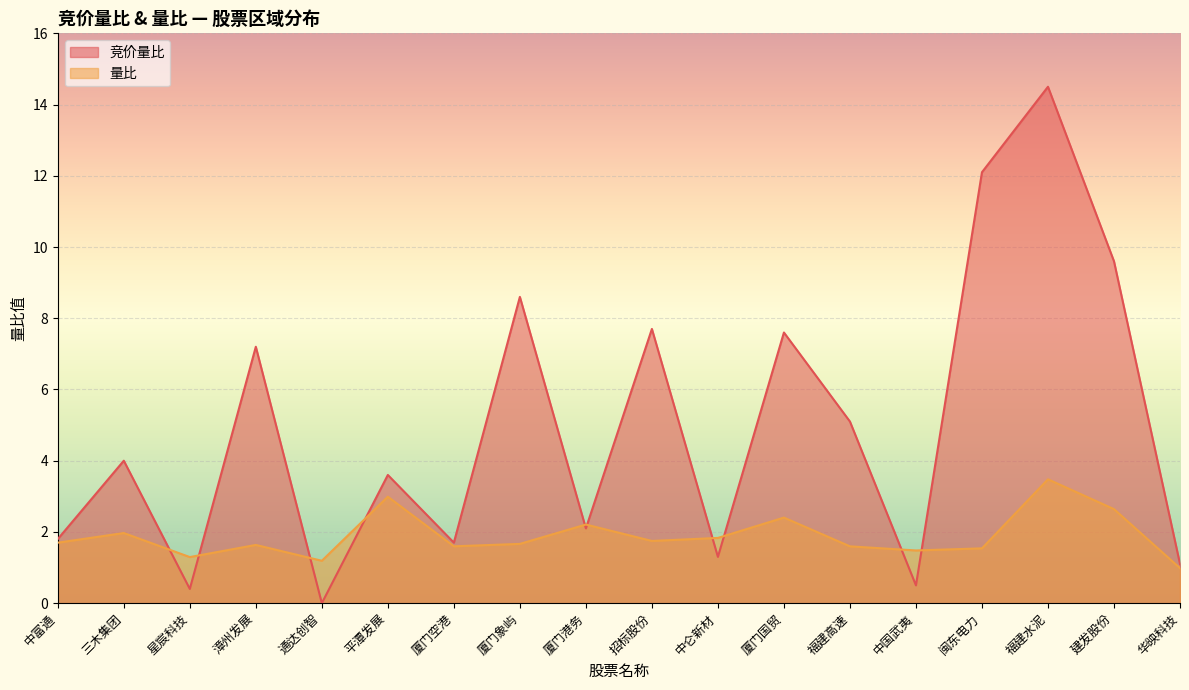

The 量比 series shows 1.6 at 漳州发展. True or false?

True